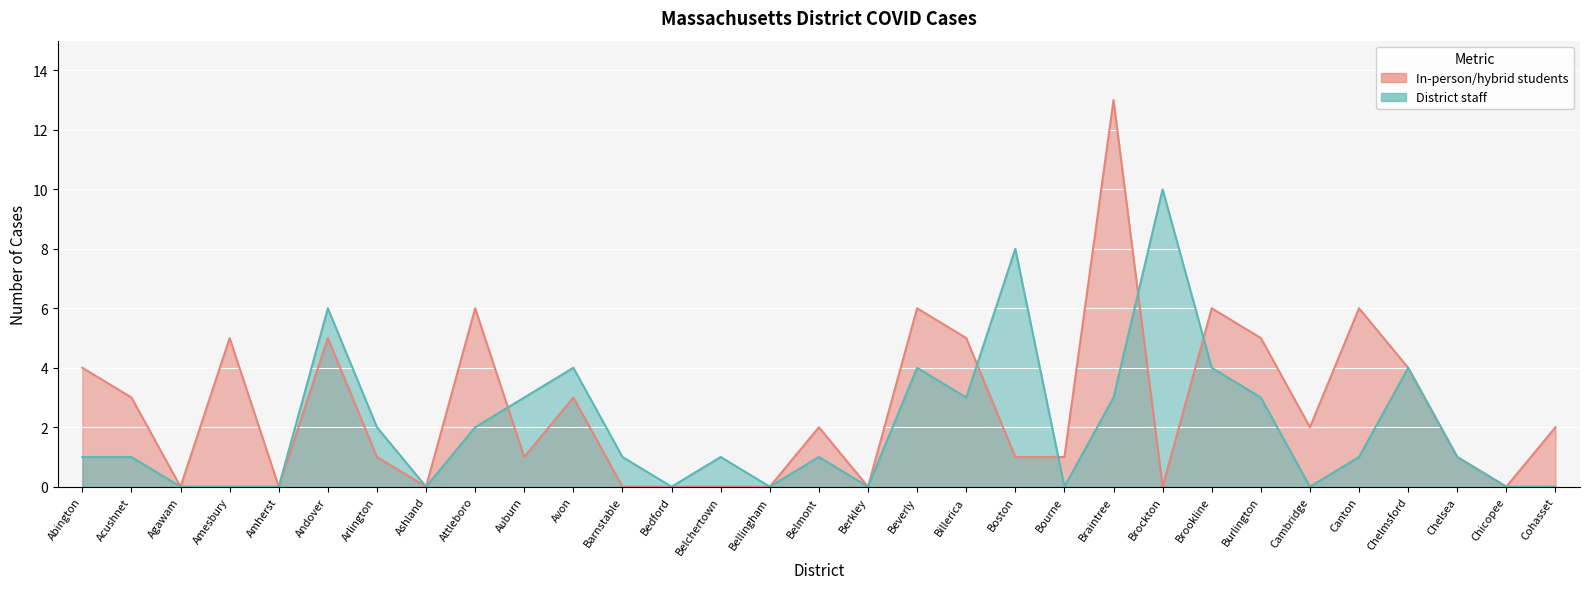

True or false: District staff has a value of 2 at Barnstable.

False